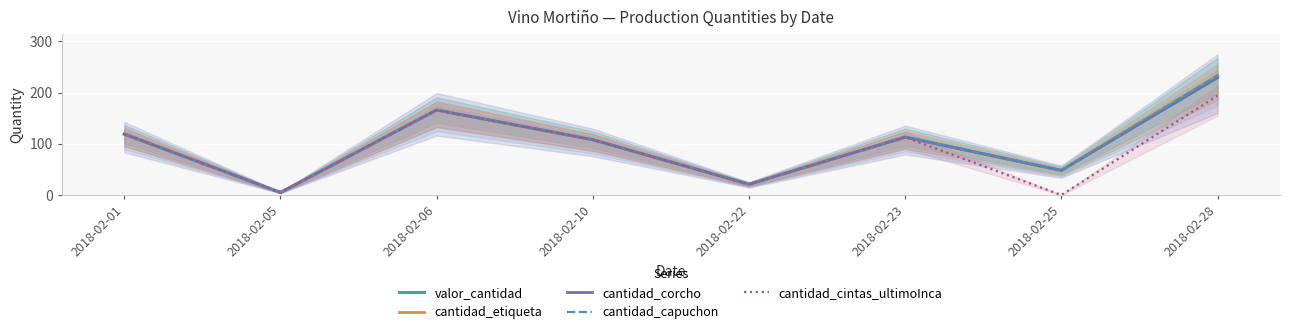

At how many categories does at least one series exceed 148?

2